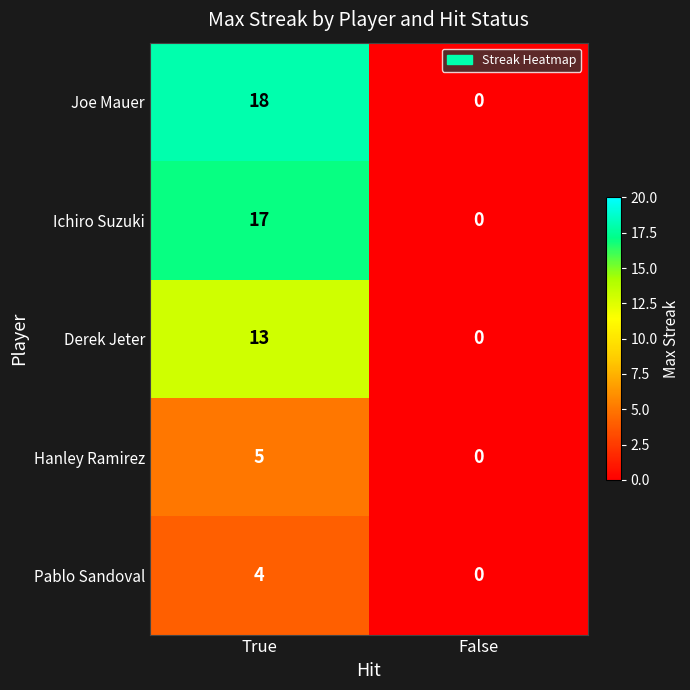

At which category is the sum across all series the highest?

True